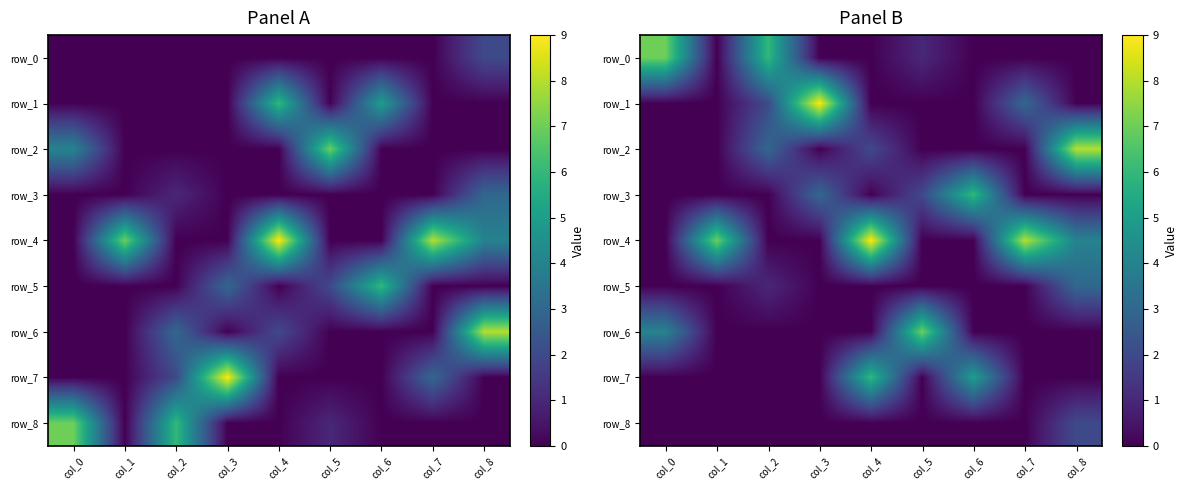

What is the sum of all row_5 values?

4